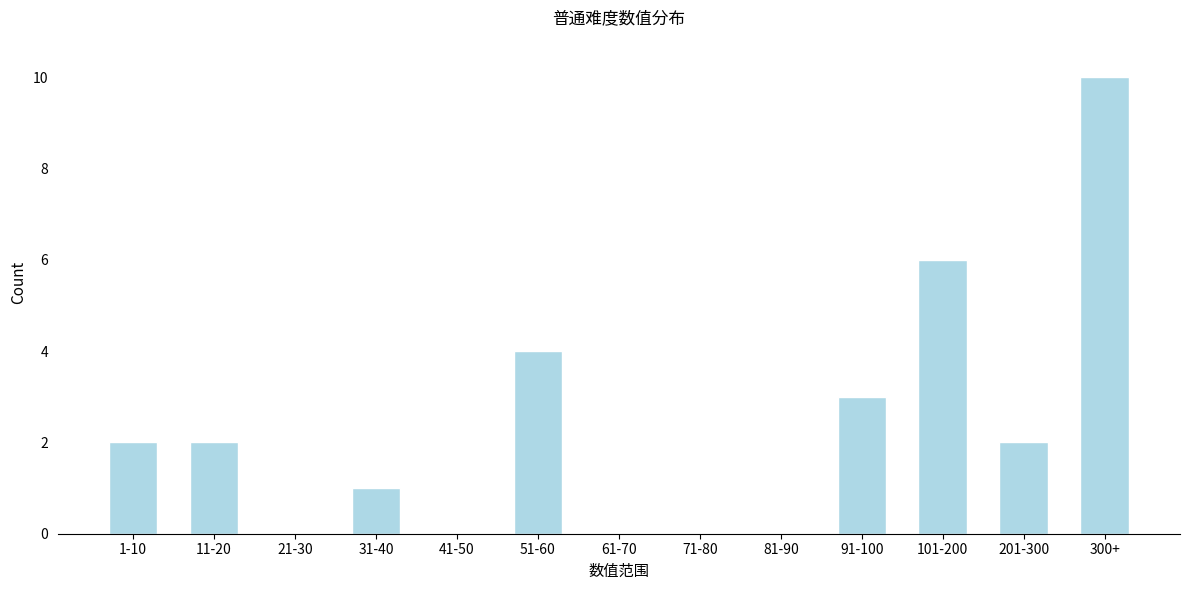

Reading left to right, transcribe all the data shown in this chart.

1-10=2	11-20=2	21-30=0	31-40=1	41-50=0	51-60=4	61-70=0	71-80=0	81-90=0	91-100=3	101-200=6	201-300=2	300+=10